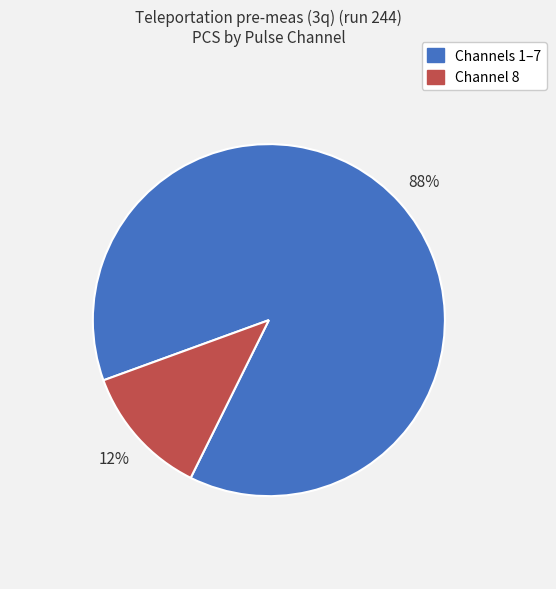

Does any single category account for the majority?

Yes